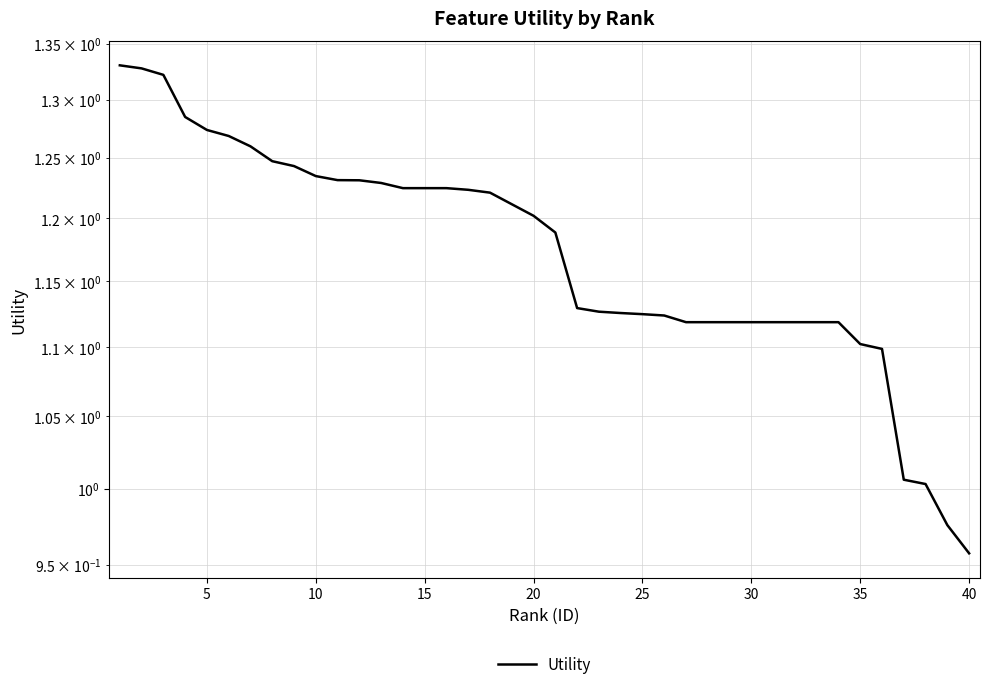

What is the sum of all values?

46.9